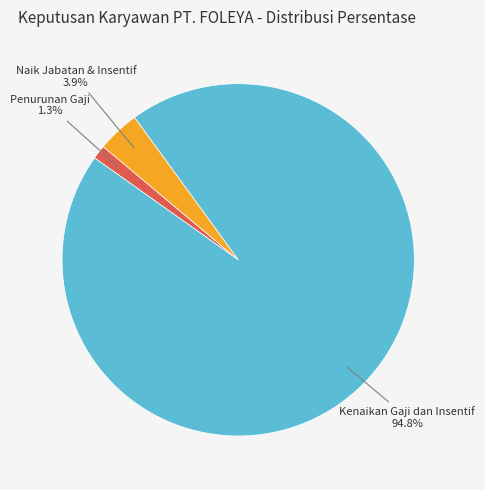

How many segments does this pie chart have?

3